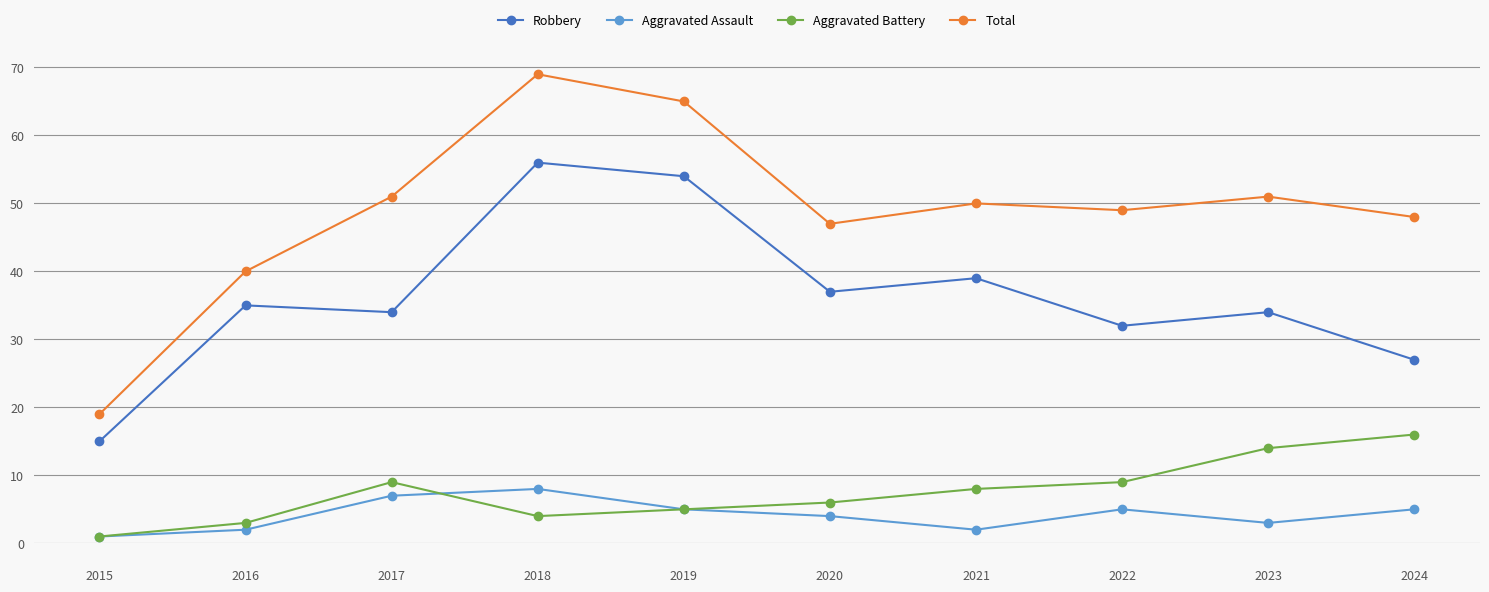

Is the value of Robbery at 2023 greater than the value of Aggravated Battery at 2021?

Yes